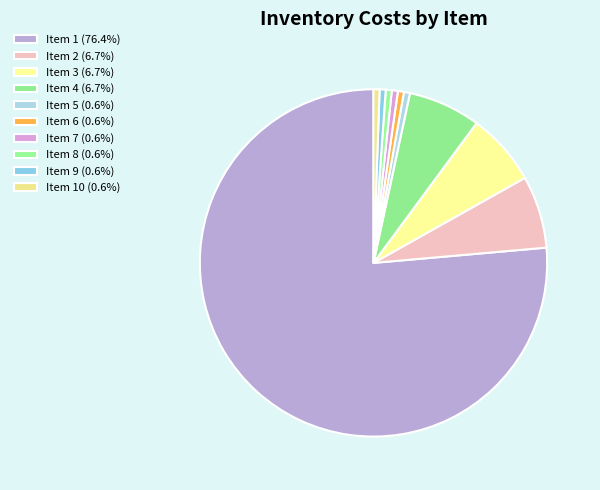

Which category has the smallest portion of the pie?

5